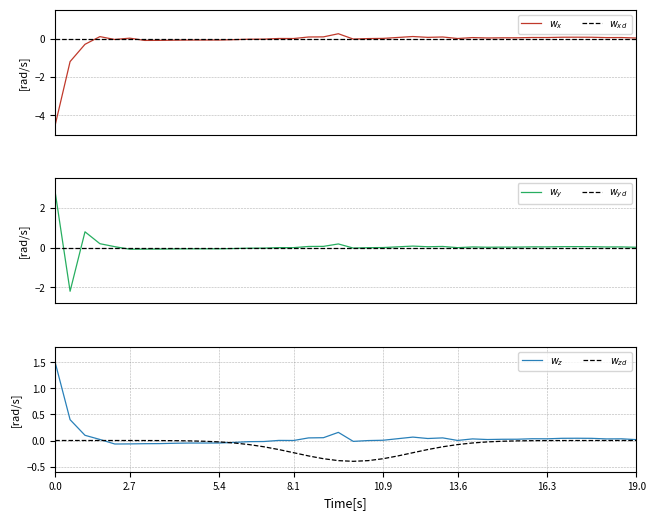

What is the label of the 25th point from the right?

15